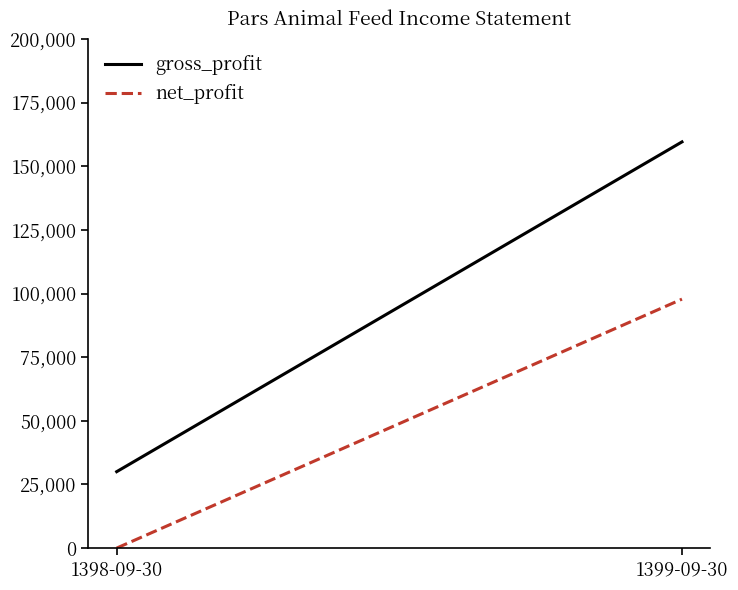

What are all the series names shown in the legend?

gross_profit, net_profit